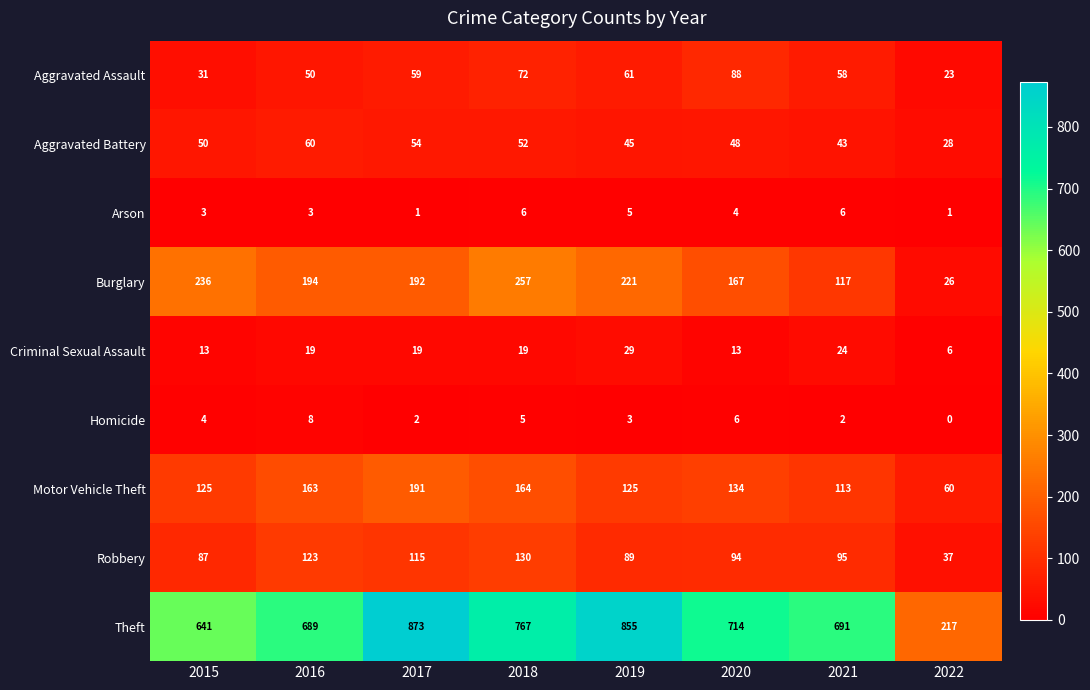

At how many categories does at least one series exceed 515?

7